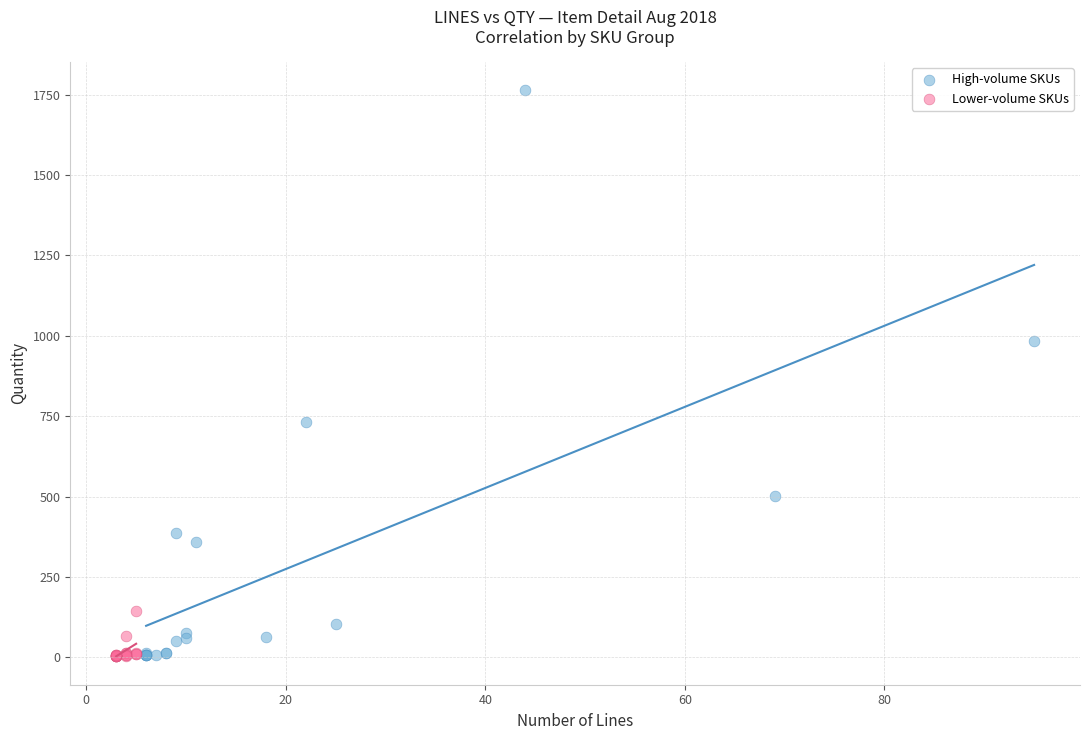

What are all the series names shown in the legend?

High-volume SKUs, Lower-volume SKUs